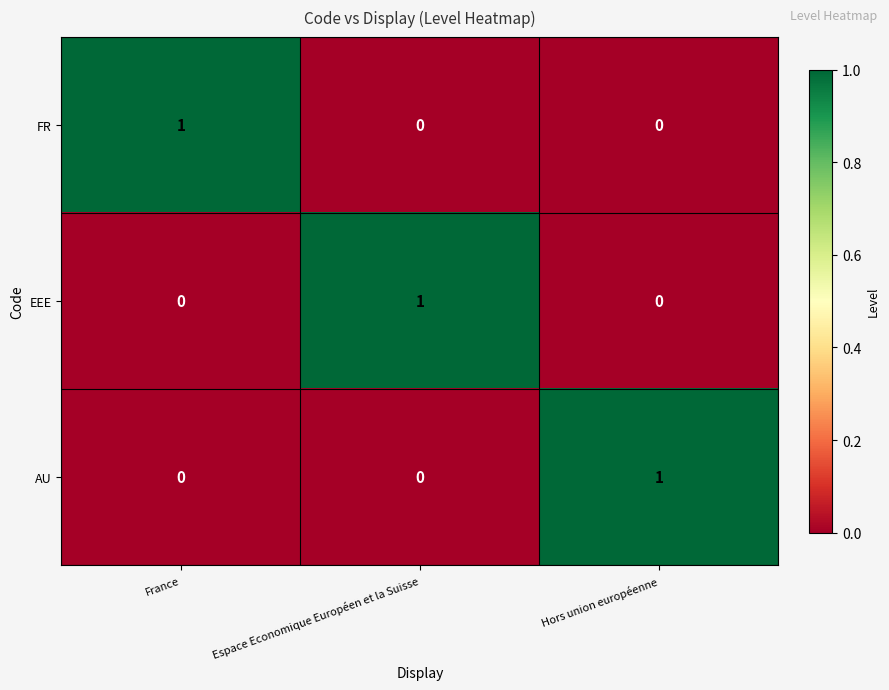

Is it true that EEE equals 1 at Espace Economique Européen et la Suisse?

True